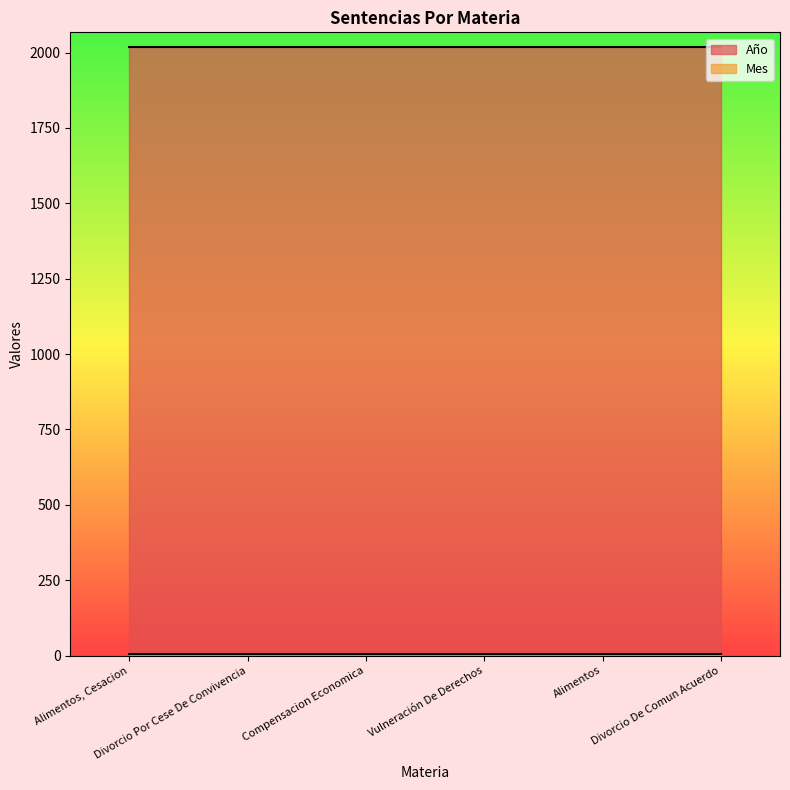

At how many categories does at least one series exceed 1750?

6